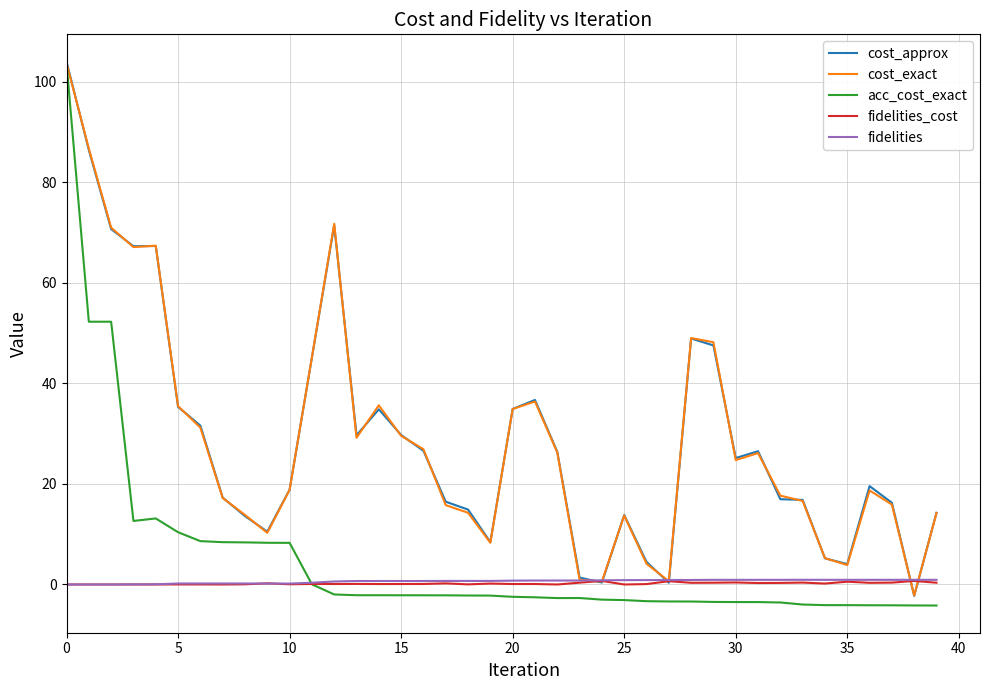

What is the greatest value displayed?

104.0